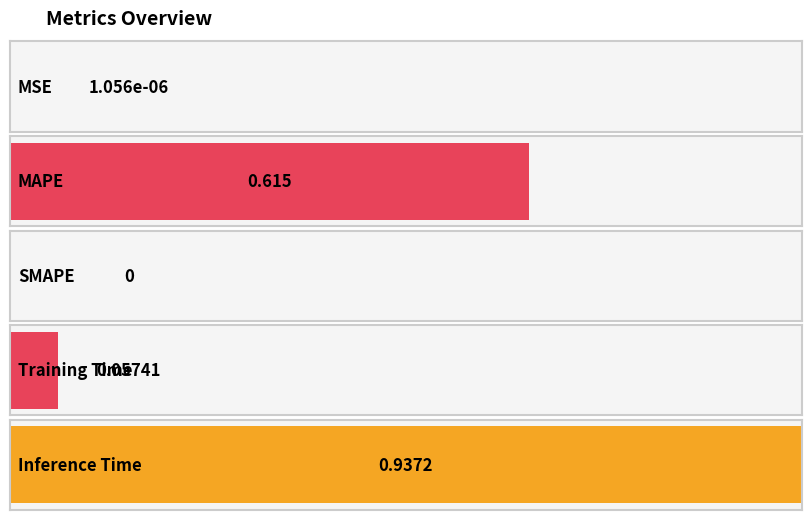

Count the number of data series in this chart.

1